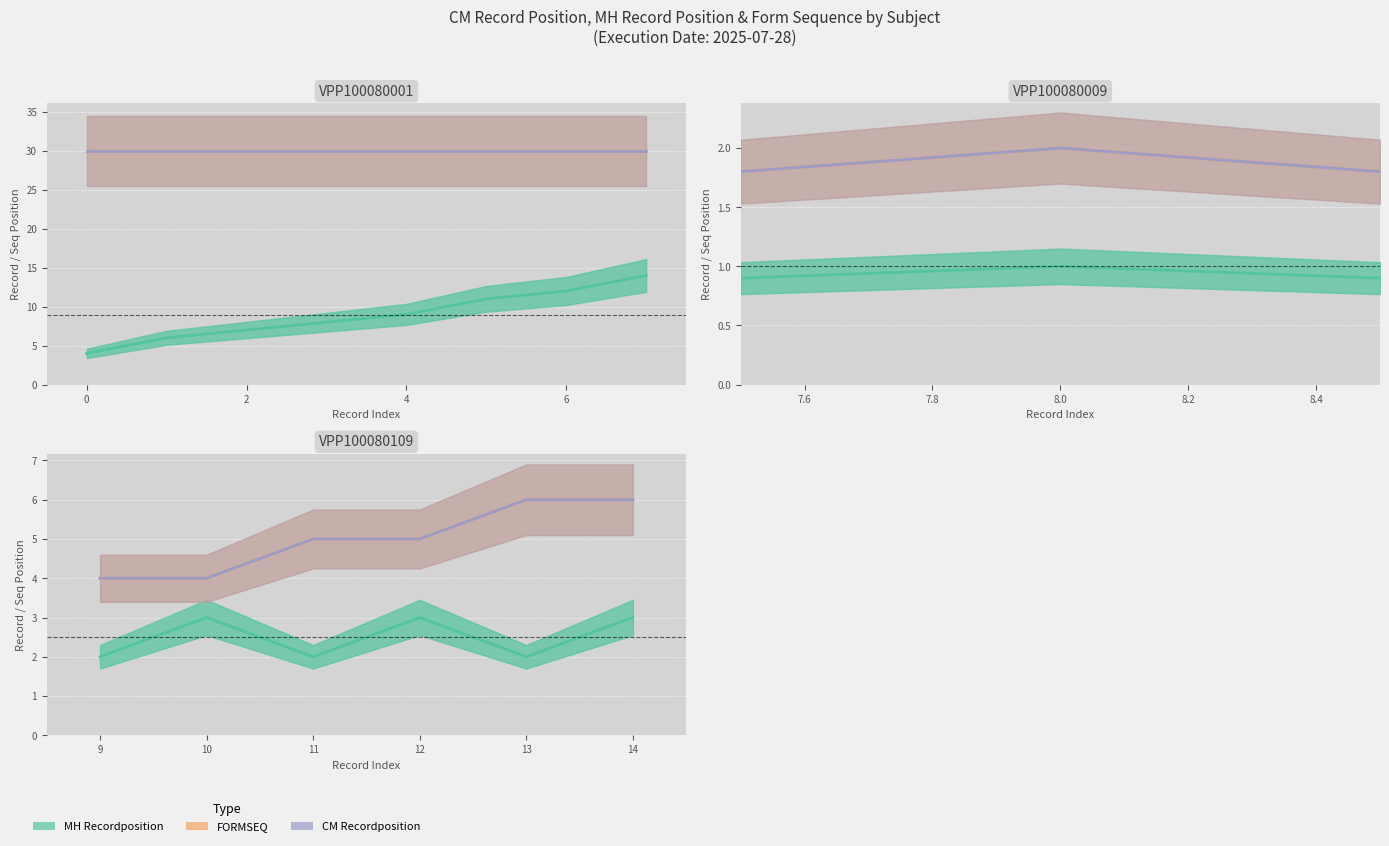

Is this an area chart (filled region under the line)?

No